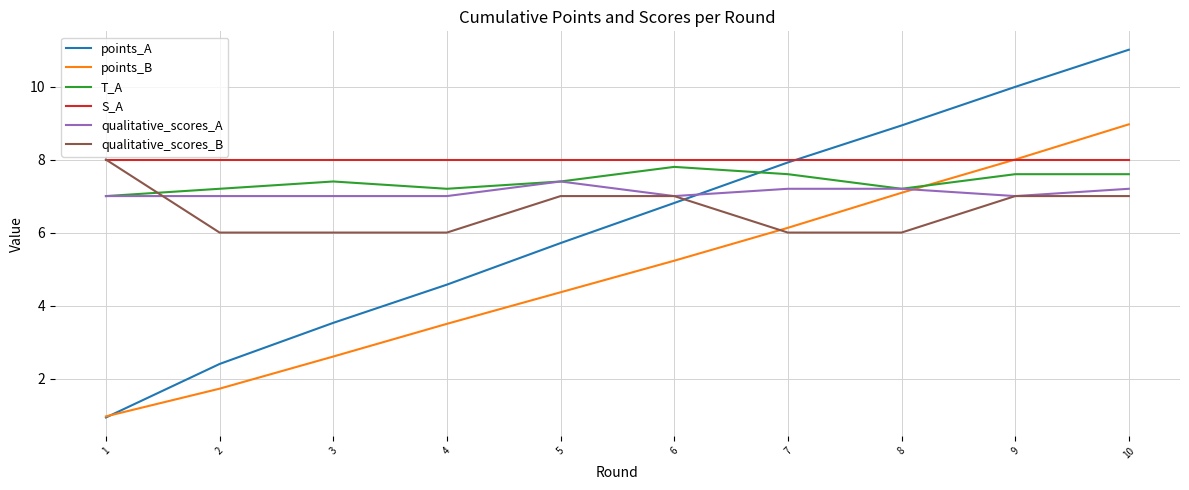

At how many categories does at least one series exceed 3?

10